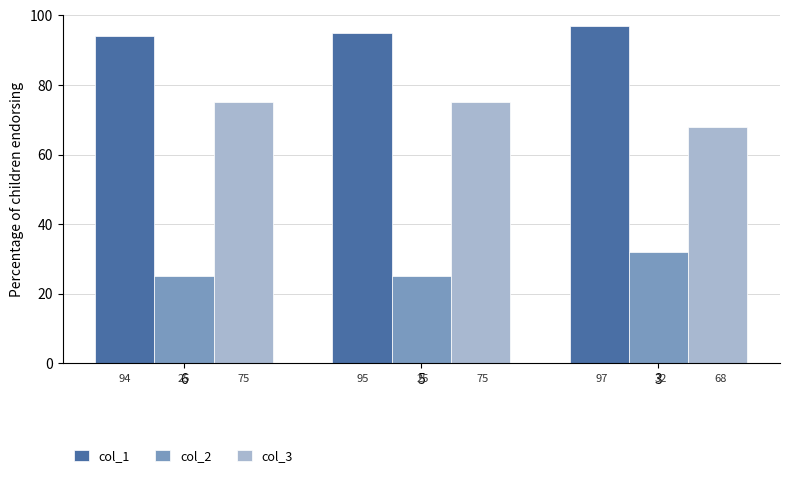

Reading right to left, extract all data points from this chart.

col_1: 3=97	5=95	6=94
col_2: 3=32	5=25	6=25
col_3: 3=68	5=75	6=75